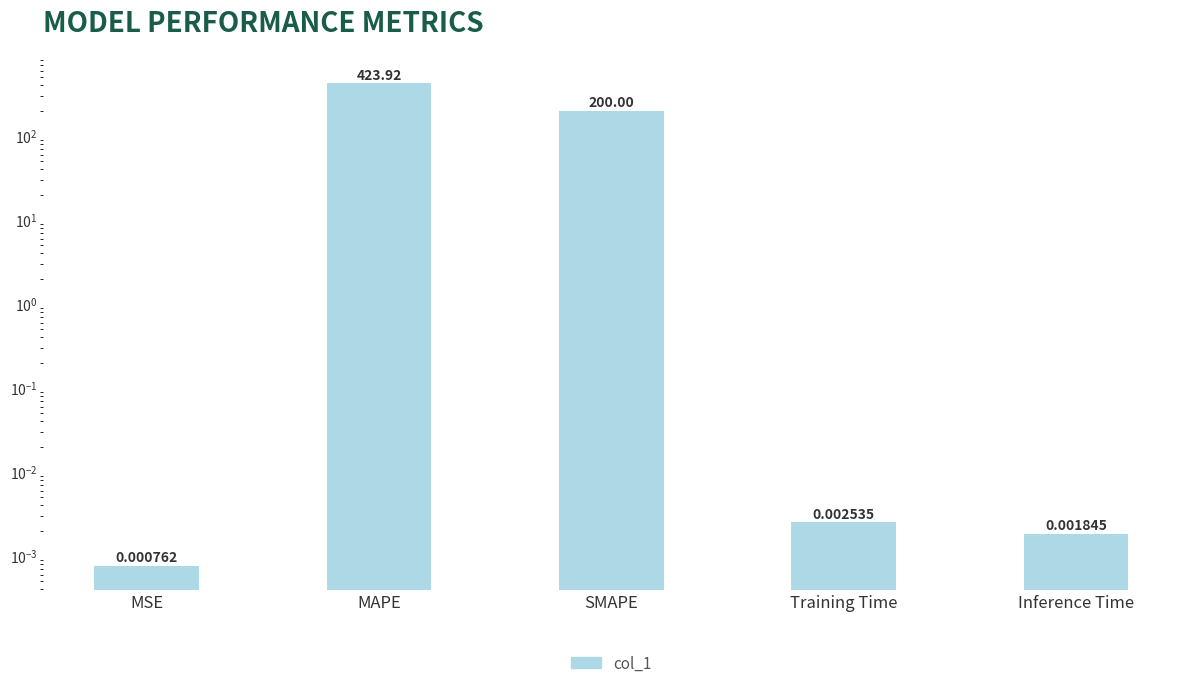

What is the sum of the values at Training Time and SMAPE?

200.0